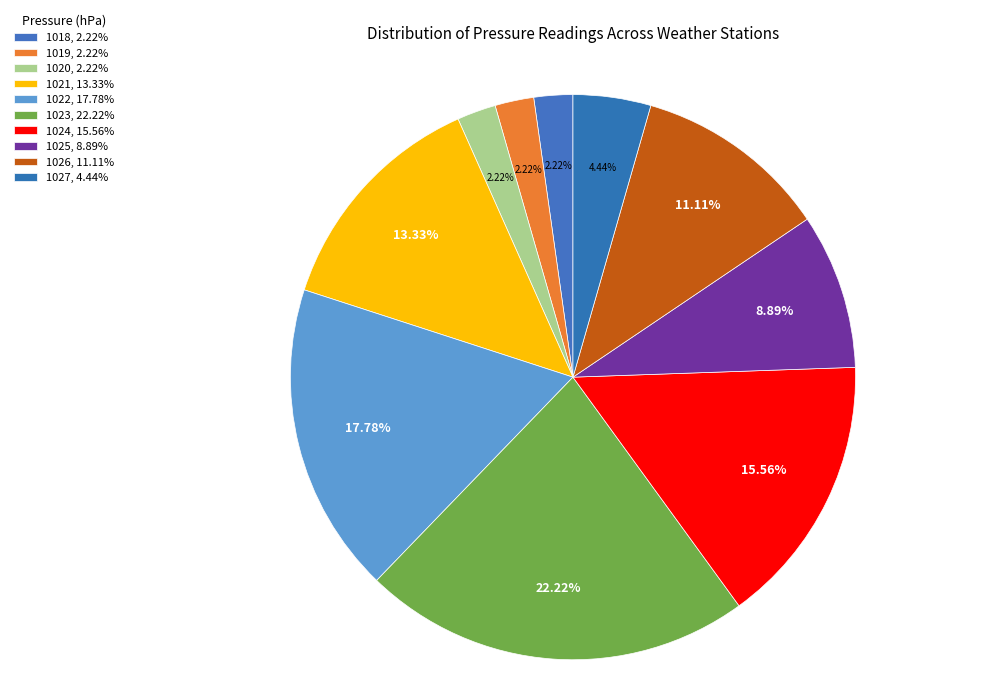

How many segments does this pie chart have?

10